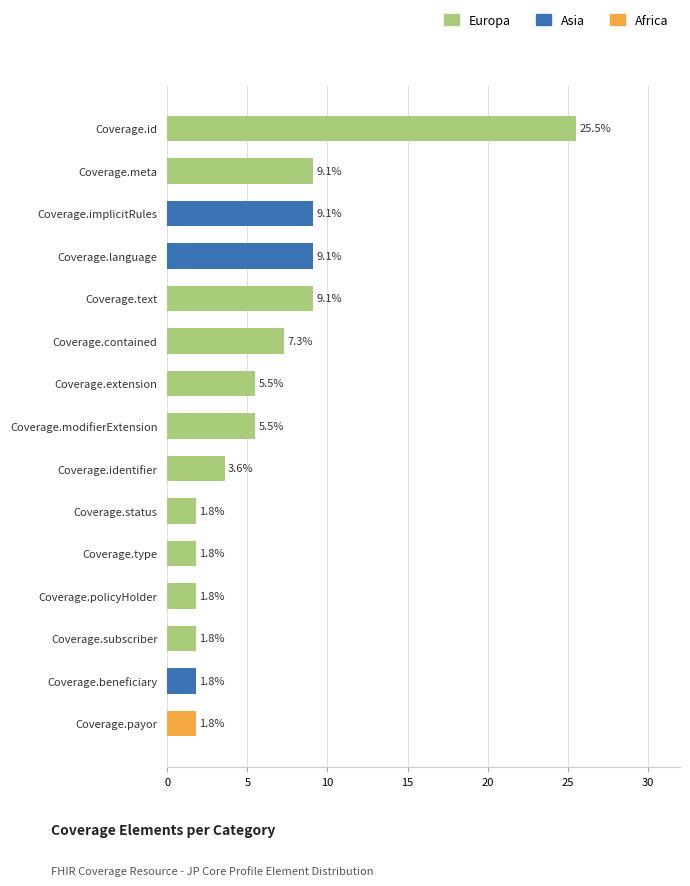

Read the Europa value at Coverage.text.

9.1